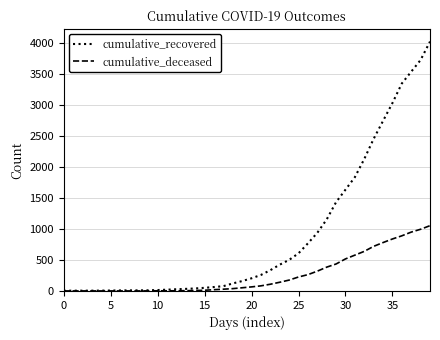

What is the difference between the maximum and minimum values in the cumulative_deceased series?

1054